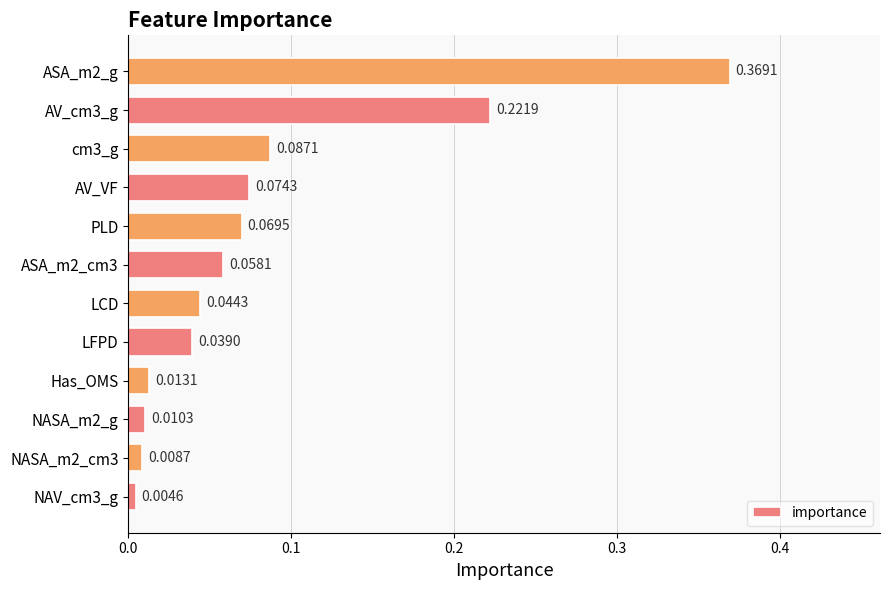

Rank the categories by value from highest to lowest.

ASA_m2_g, AV_cm3_g, cm3_g, AV_VF, PLD, ASA_m2_cm3, LCD, LFPD, Has_OMS, NASA_m2_g, NASA_m2_cm3, NAV_cm3_g